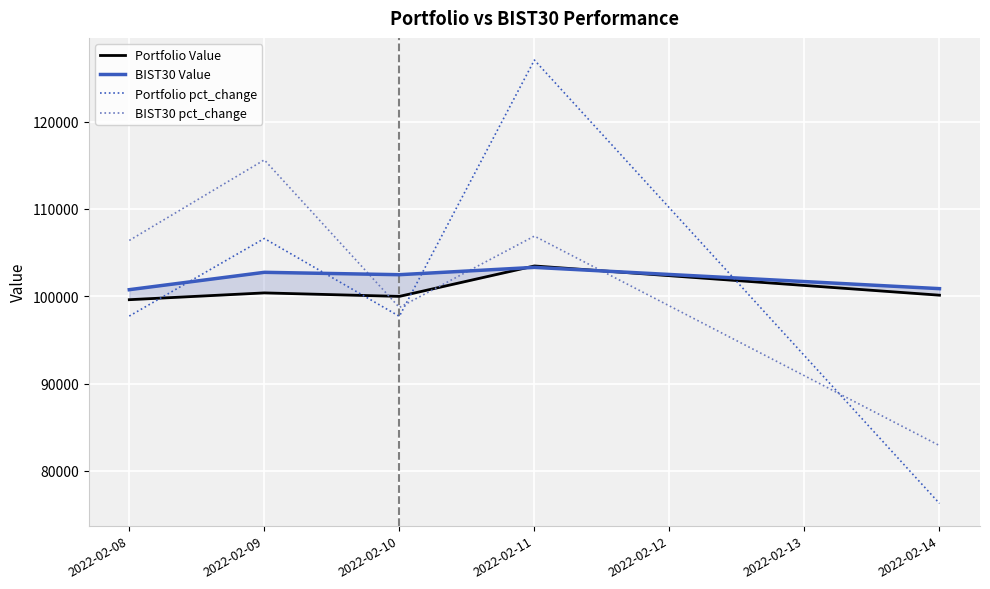

Reading left to right, transcribe all the data shown in this chart.

Portfolio Value: 99604.9	100383.6	99983.2	103471.3	100120.8
BIST30 Value: 100752.2	102741.4	102469.5	103307.8	100870.0
Portfolio pct_change: 97728.4	106618.3	97700.0	127064.0	76254.2
BIST30 pct_change: 106394.4	115626.0	98714.0	106892.1	82888.5